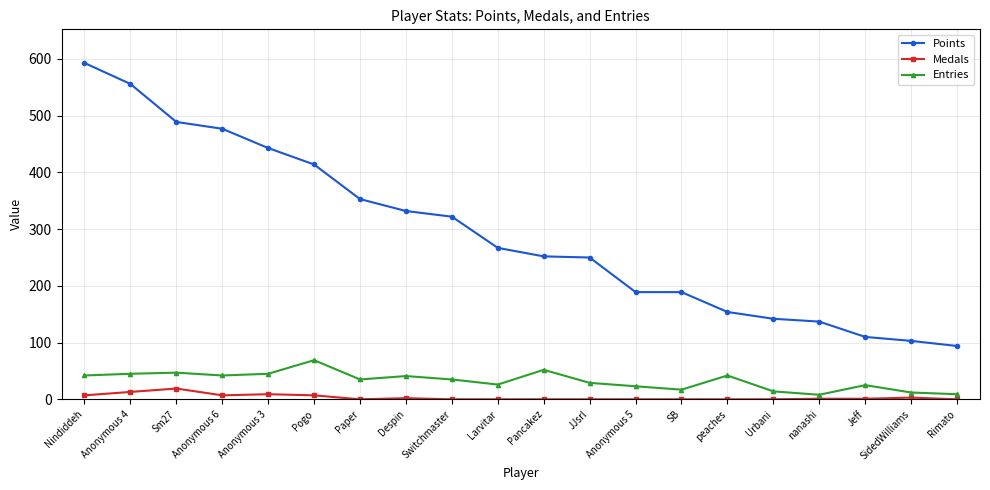

The Medals series shows 0 at Paper. True or false?

True